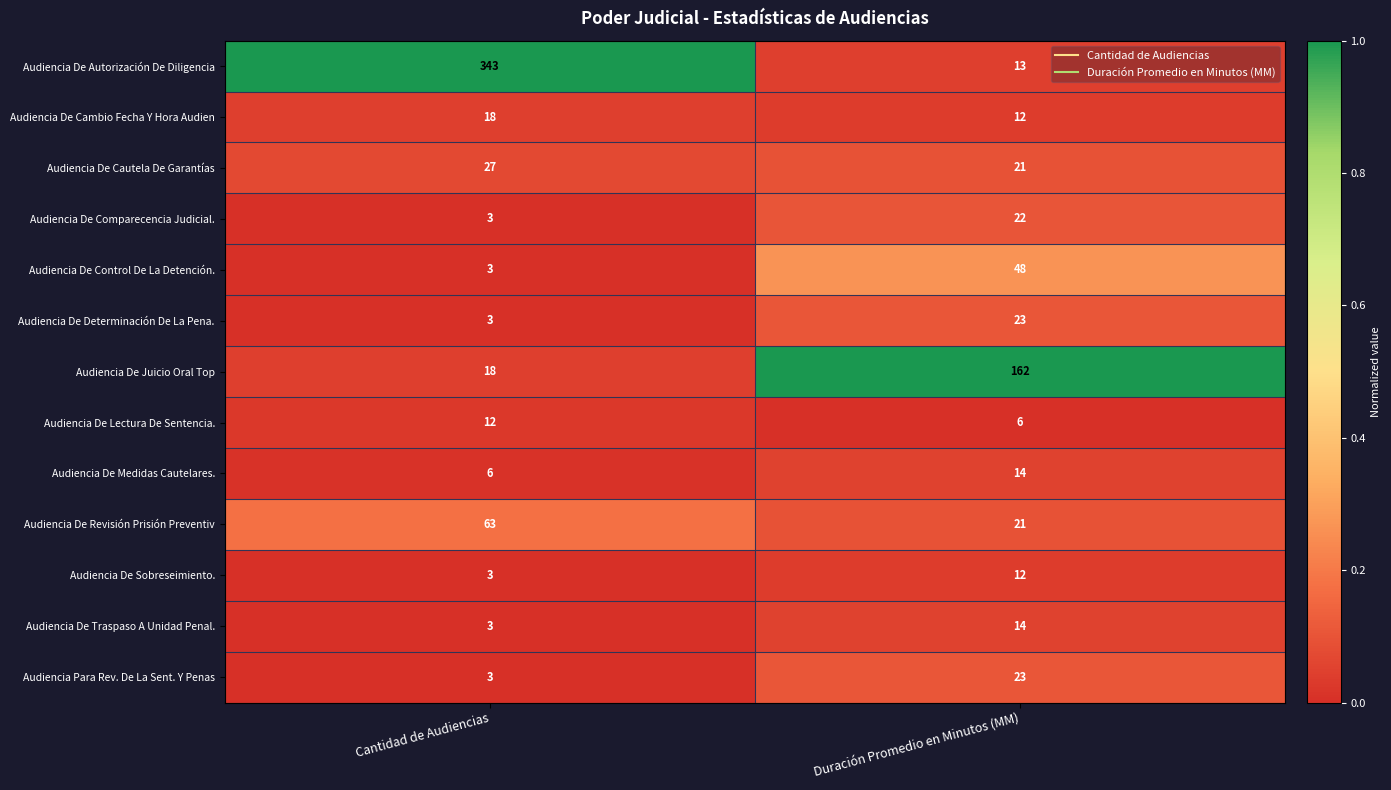

Reading right to left, list all the values displayed in this chart.

Audiencia De Autorización De Diligencia: Duración Promedio en Minutos (MM)=13	Cantidad de Audiencias=343
Audiencia De Cambio Fecha Y Hora Audien: Duración Promedio en Minutos (MM)=12	Cantidad de Audiencias=18
Audiencia De Cautela De Garantías: Duración Promedio en Minutos (MM)=21	Cantidad de Audiencias=27
Audiencia De Comparecencia Judicial.: Duración Promedio en Minutos (MM)=22	Cantidad de Audiencias=3
Audiencia De Control De La Detención.: Duración Promedio en Minutos (MM)=48	Cantidad de Audiencias=3
Audiencia De Determinación De La Pena.: Duración Promedio en Minutos (MM)=23	Cantidad de Audiencias=3
Audiencia De Juicio Oral Top: Duración Promedio en Minutos (MM)=162	Cantidad de Audiencias=18
Audiencia De Lectura De Sentencia.: Duración Promedio en Minutos (MM)=6	Cantidad de Audiencias=12
Audiencia De Medidas Cautelares.: Duración Promedio en Minutos (MM)=14	Cantidad de Audiencias=6
Audiencia De Revisión Prisión Preventiv: Duración Promedio en Minutos (MM)=21	Cantidad de Audiencias=63
Audiencia De Sobreseimiento.: Duración Promedio en Minutos (MM)=12	Cantidad de Audiencias=3
Audiencia De Traspaso A Unidad Penal.: Duración Promedio en Minutos (MM)=14	Cantidad de Audiencias=3
Audiencia Para Rev. De La Sent. Y Penas: Duración Promedio en Minutos (MM)=23	Cantidad de Audiencias=3